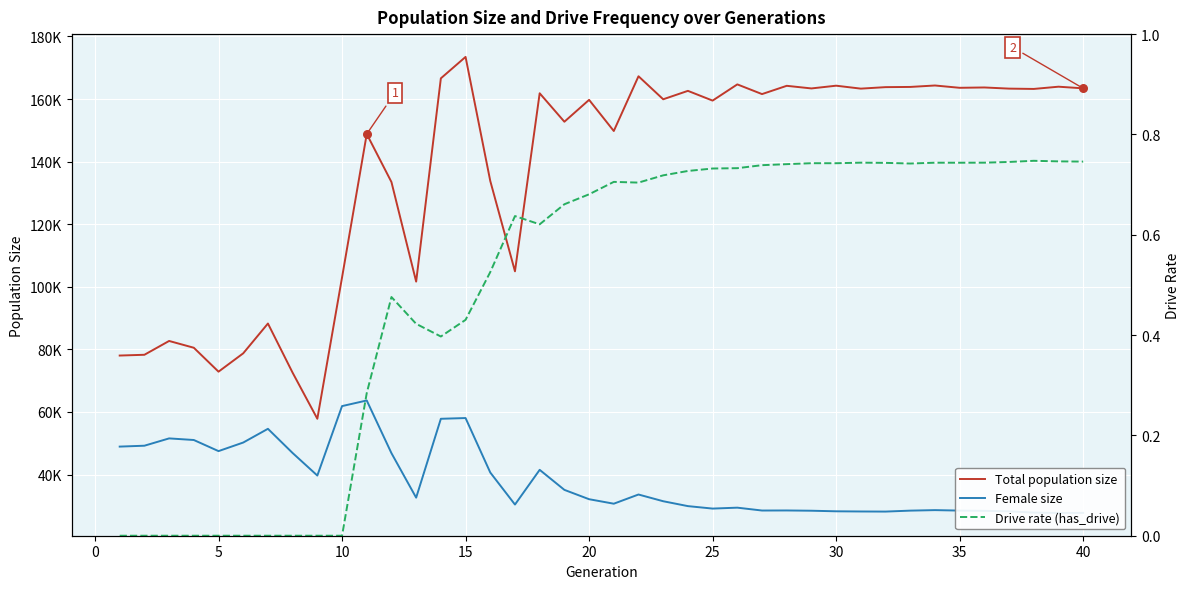

At how many categories does at least one series exceed 14922?

40